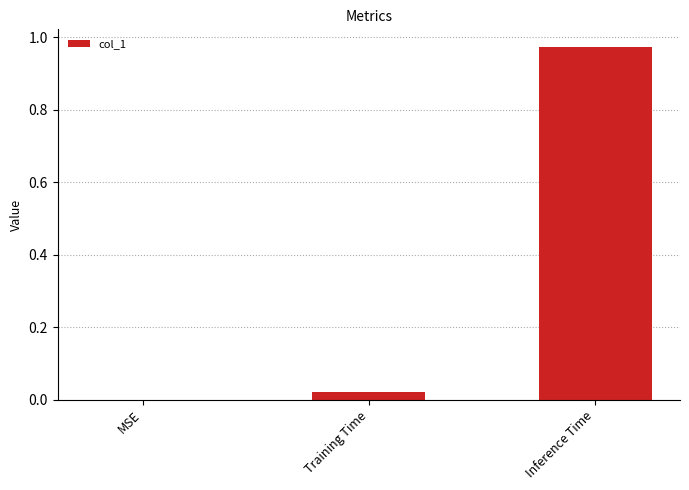

Is it true that the value at MSE is -0.4?

False